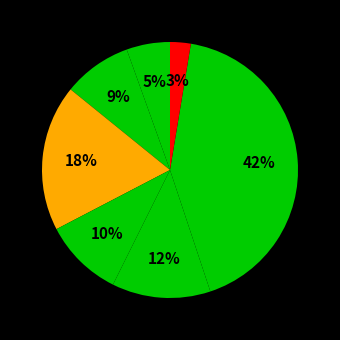

How many segments does this pie chart have?

7